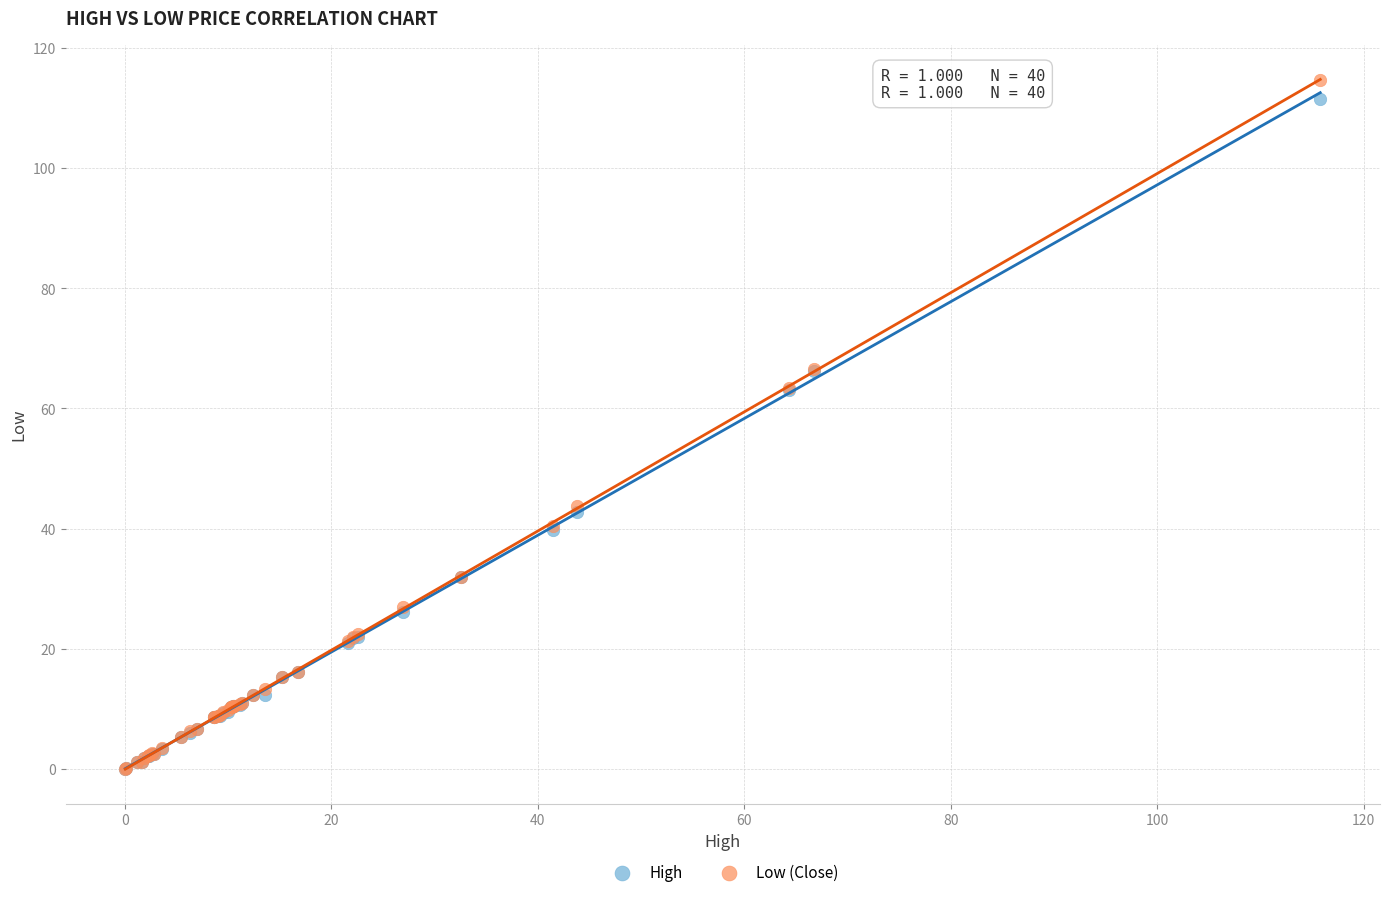

What are all the series names shown in the legend?

High, Low (Close)